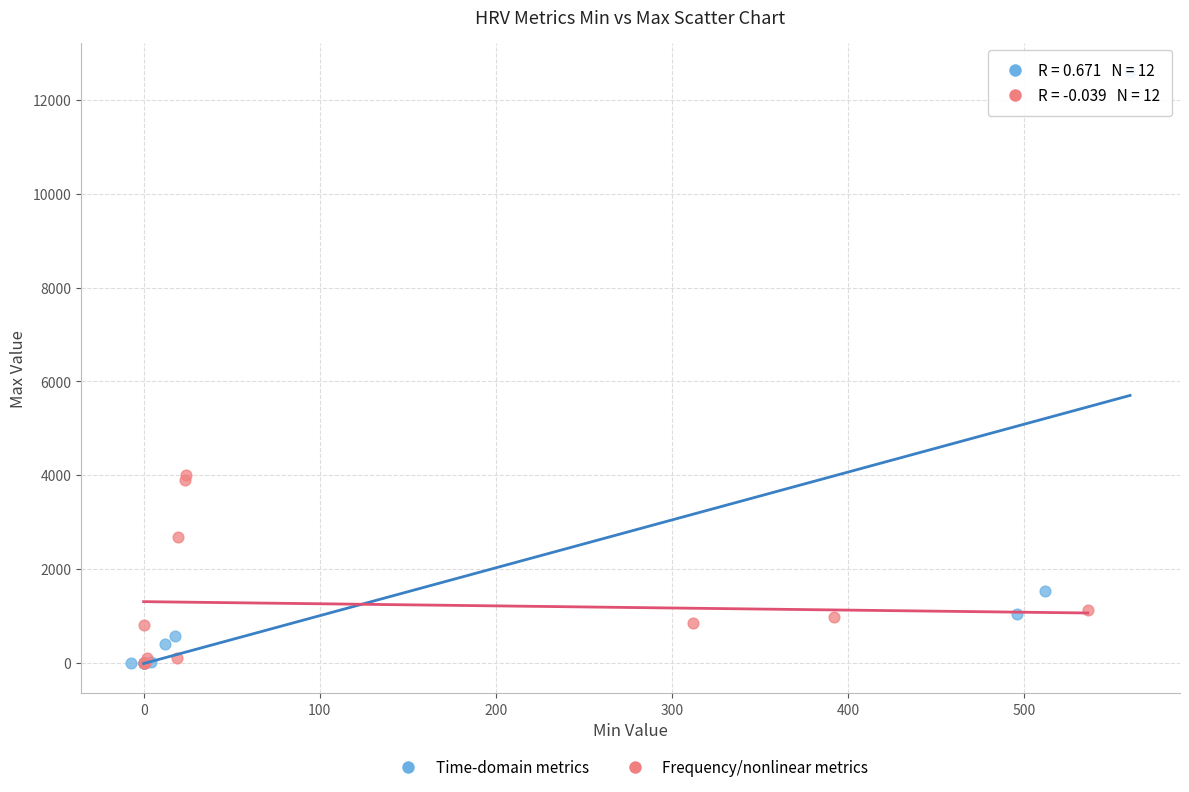

Which series has the widest spread of Y values?

Time-domain metrics